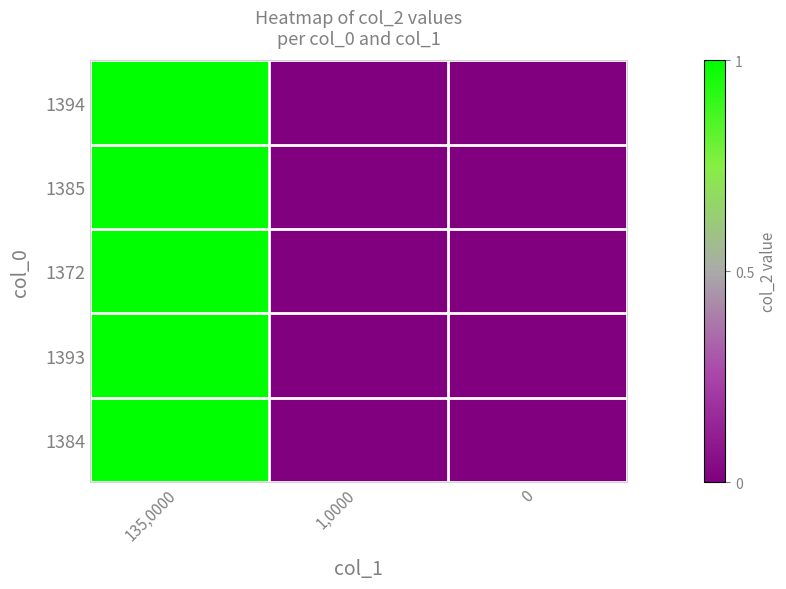

Reading left to right, extract all data points from this chart.

1394: 135,0000=1	1,0000=0	0=0
1385: 135,0000=1	1,0000=0	0=0
1372: 135,0000=1	1,0000=0	0=0
1393: 135,0000=1	1,0000=0	0=0
1384: 135,0000=1	1,0000=0	0=0